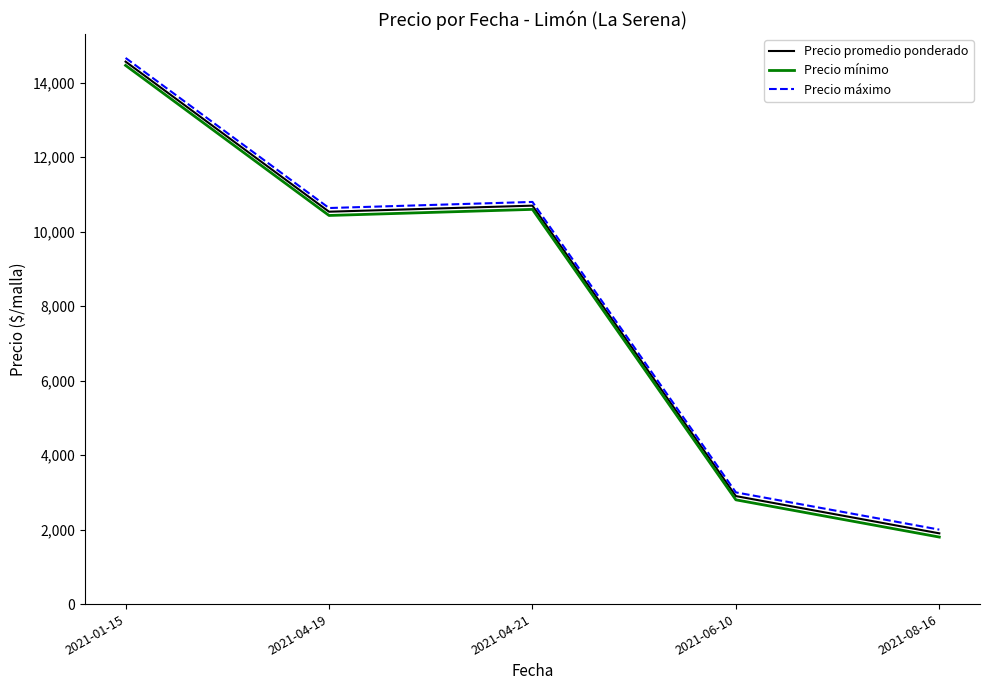

Between 2021-01-15 and 2021-06-10, which series saw the biggest shift?

Precio promedio ponderado